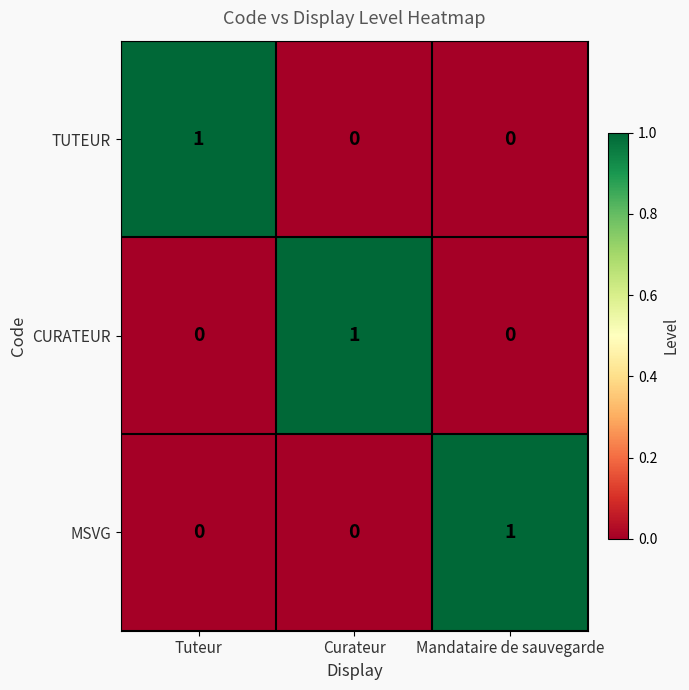

Count the MSVG values in the range 0 to 1.

3